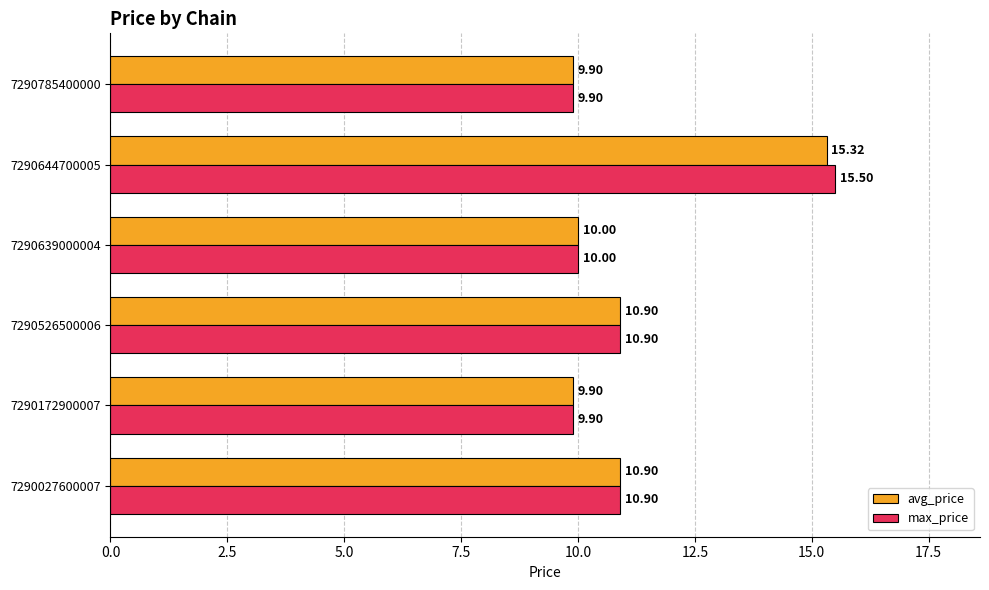

Which series has the largest total across all categories?

max_price